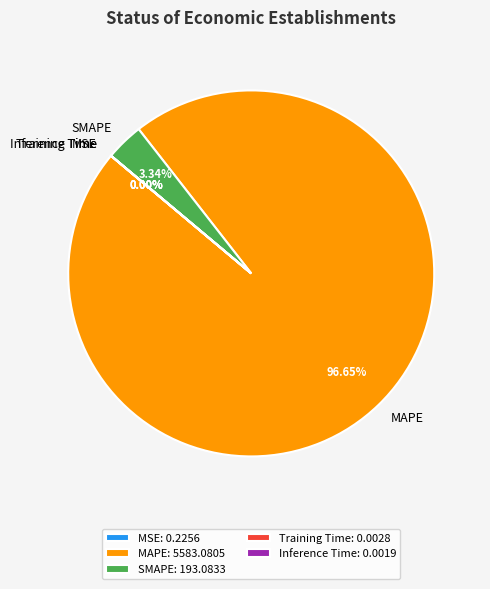

Which has a higher value, MAPE or SMAPE?

MAPE